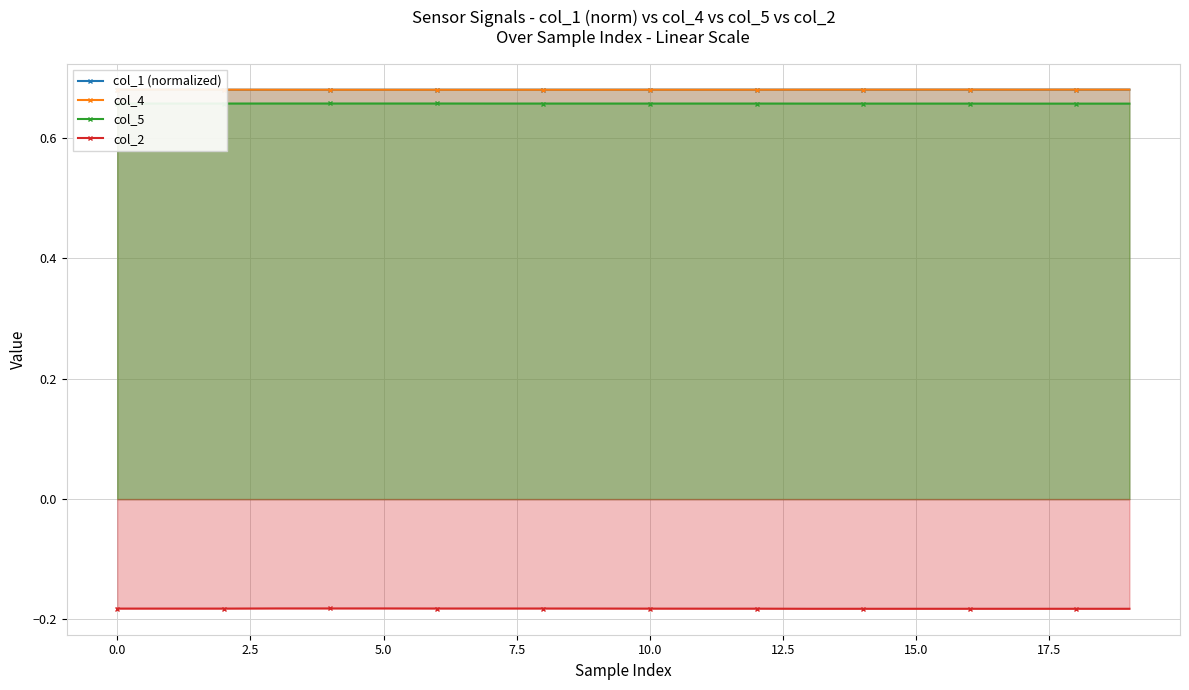

At how many categories does at least one series exceed 0?

20